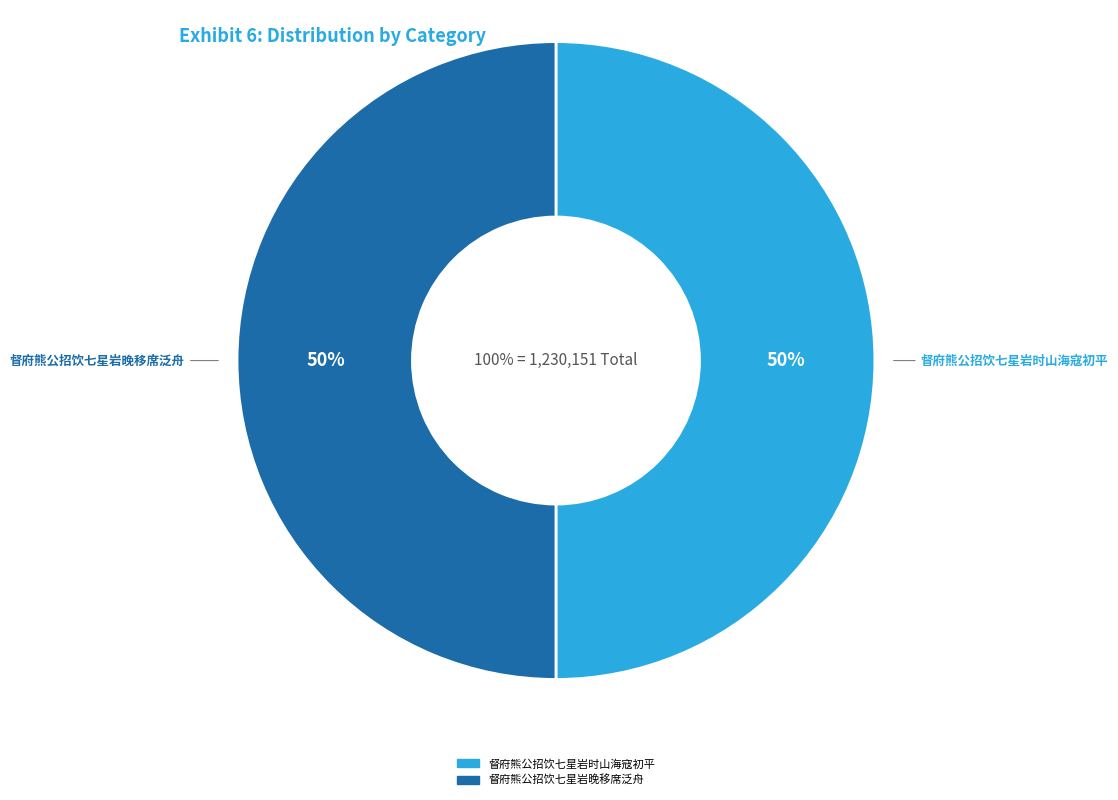

Which slice represents more than half of the pie?

督府熊公招饮七星岩晚移席泛舟